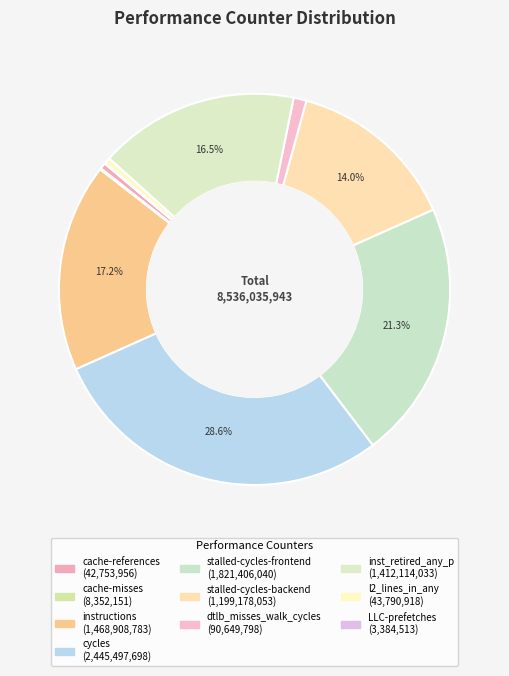

How many slices are in this pie chart?

10